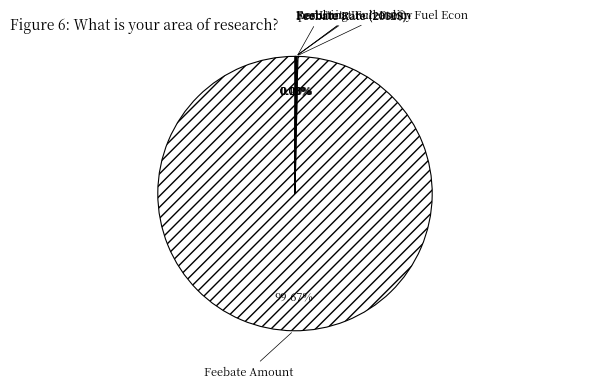

Is there a majority slice in this chart?

Yes